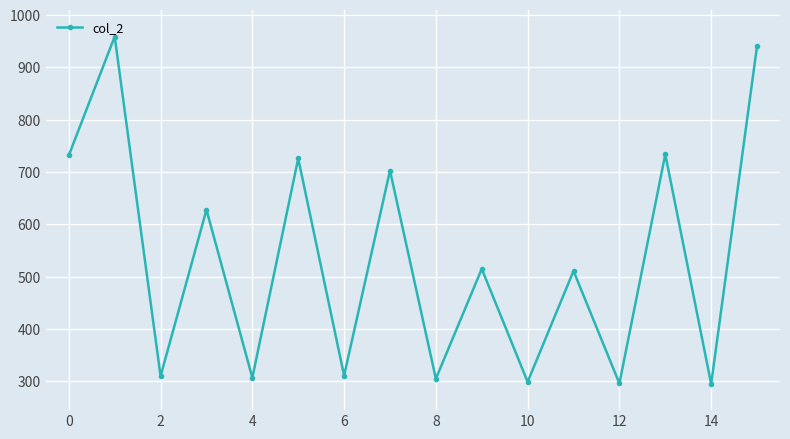

What is the maximum value shown in the chart?

959